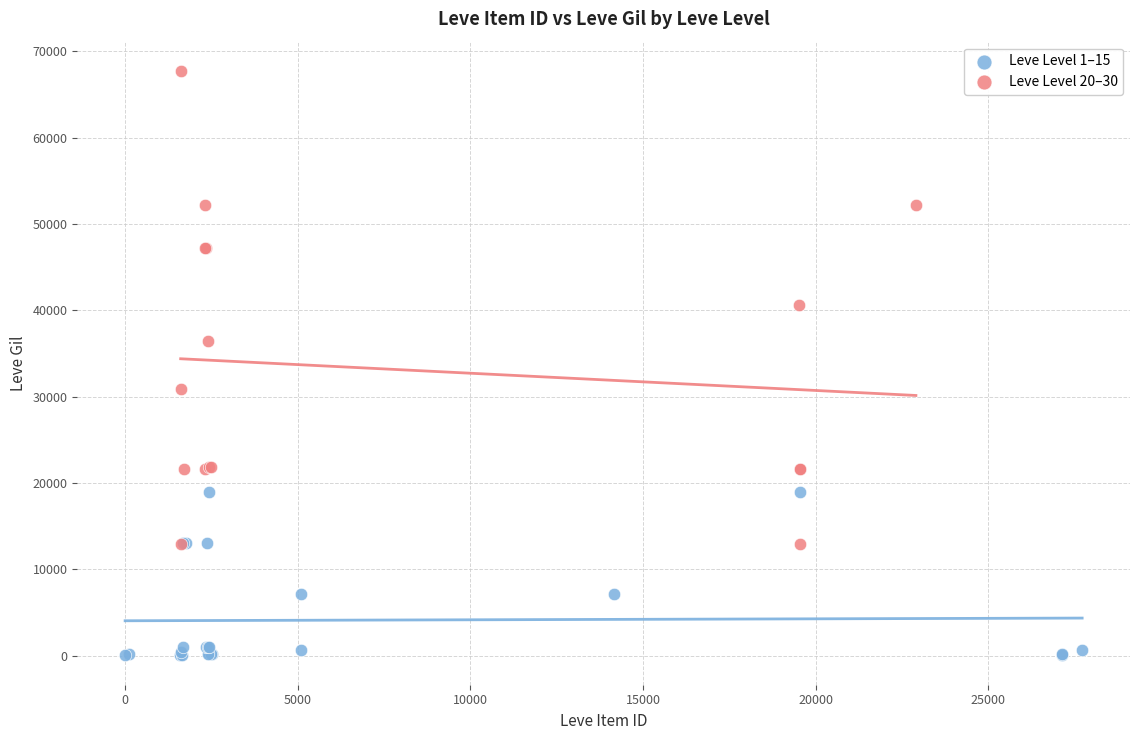

Which series contains the lowest Y value?

Leve Level 1–15